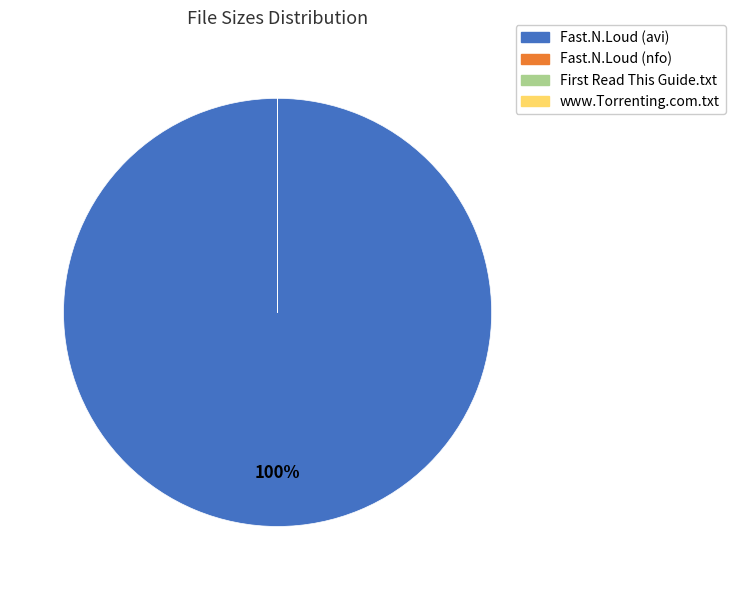

To the nearest percent, what is the difference between the largest and smallest slice percentages?

100%